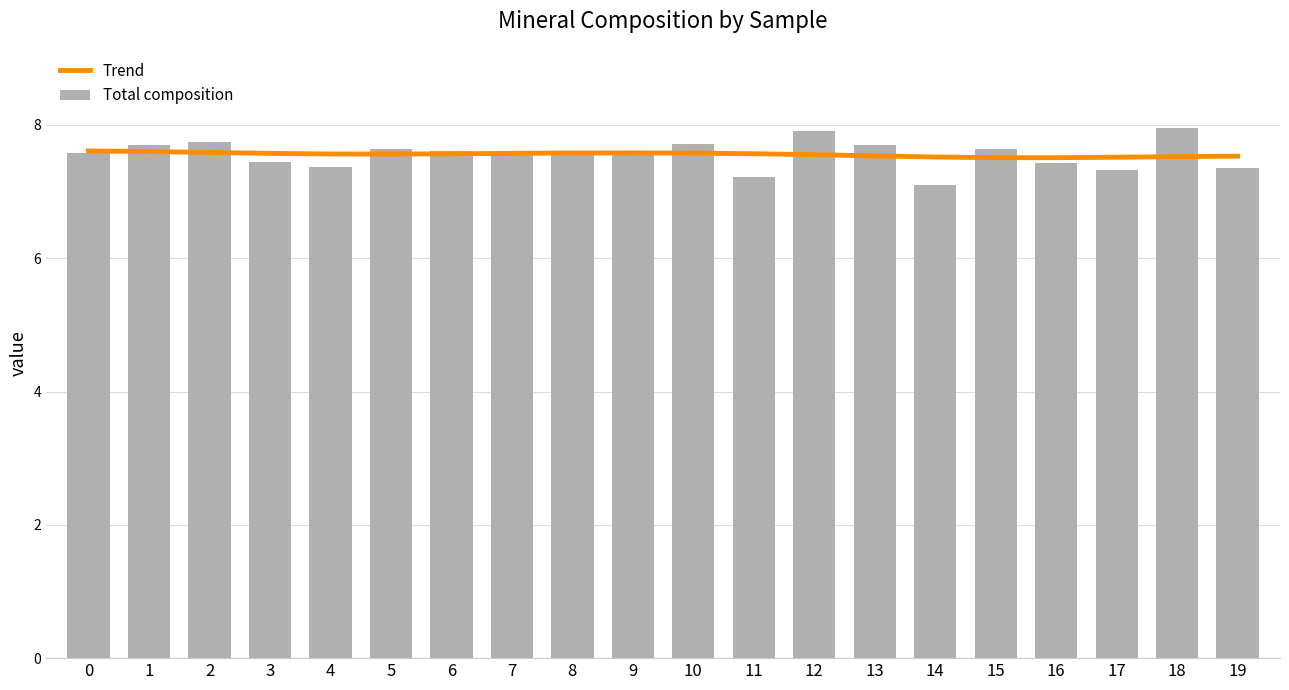

Reading left to right, what are all the values shown in this chart?

Trend: 7.6	7.6	7.6	7.6	7.6	7.6	7.6	7.6	7.6	7.6	7.6	7.6	7.6	7.5	7.5	7.5	7.5	7.5	7.5	7.5
Total composition: 7.6	7.7	7.7	7.4	7.4	7.6	7.6	7.6	7.6	7.6	7.7	7.2	7.9	7.7	7.1	7.6	7.4	7.3	7.9	7.4